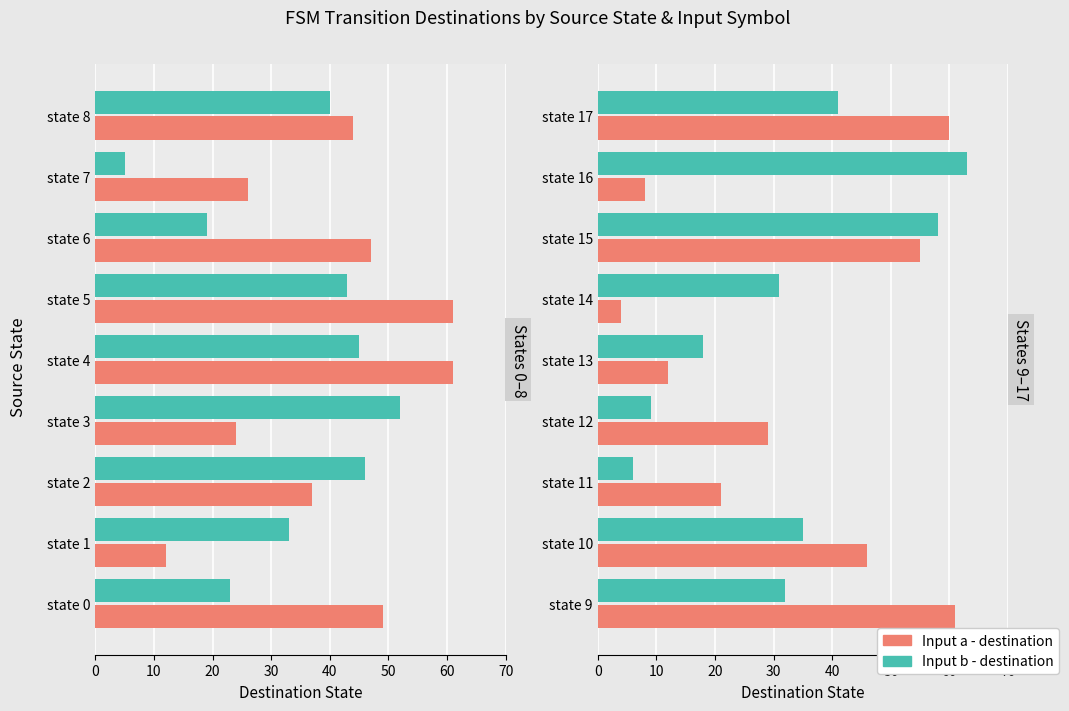

How many bars are there in each group?

2